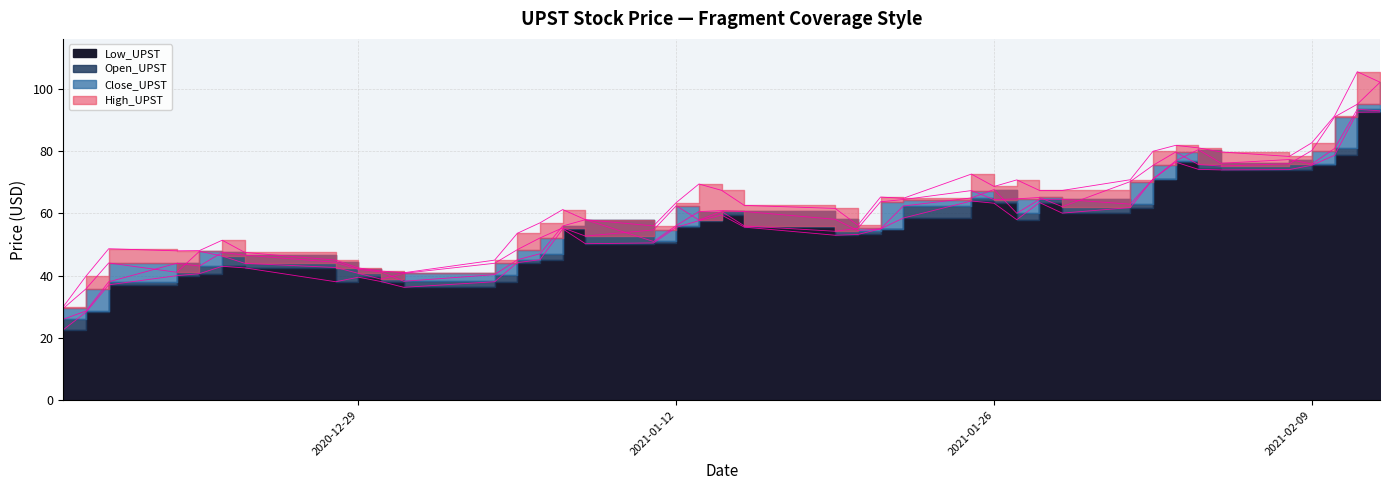

What is the difference between the maximum and minimum values in the Low_UPST series?

70.0